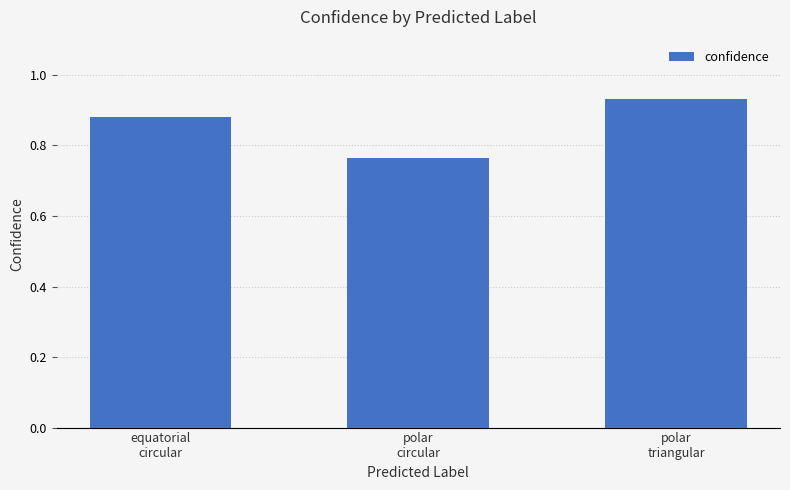

How many bars are there in total?

3